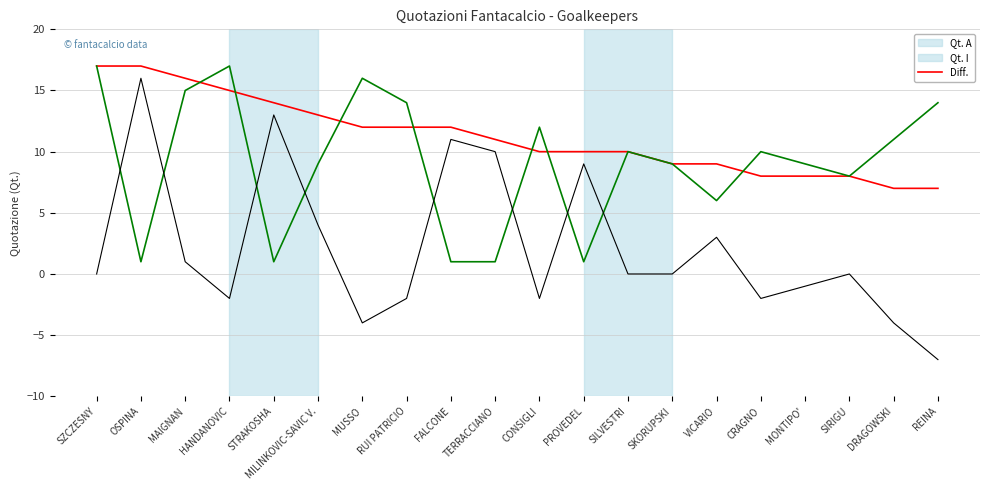

What is the maximum value for Qt. I?

17